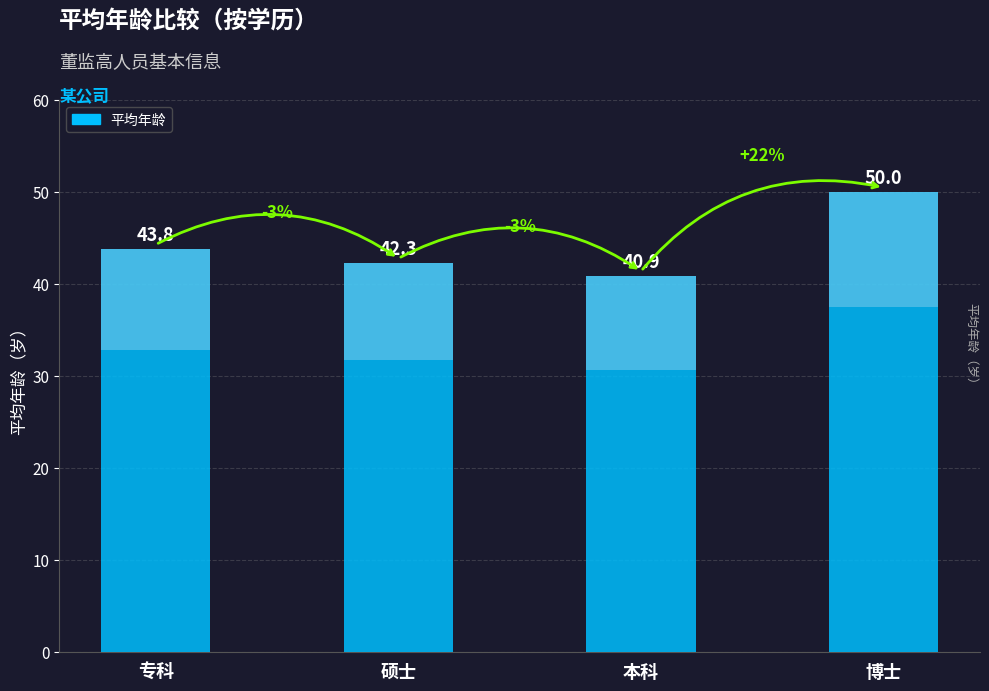

Which has a higher value, 本科 or 硕士?

硕士